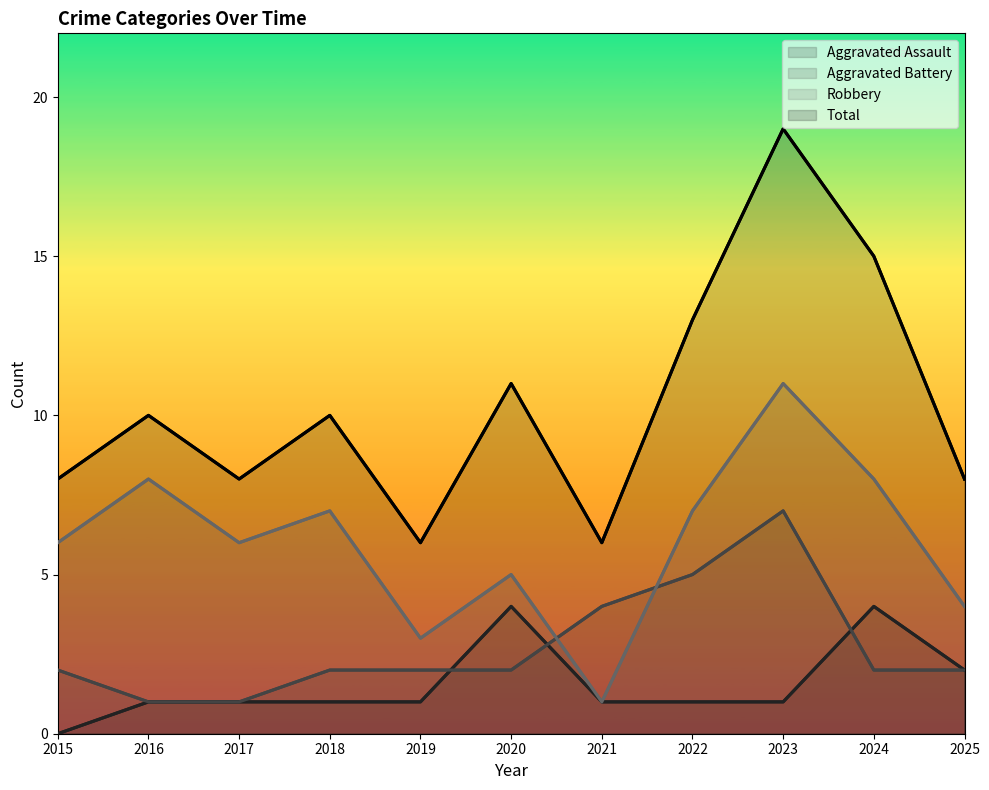

At which label does Total reach its peak?

2023